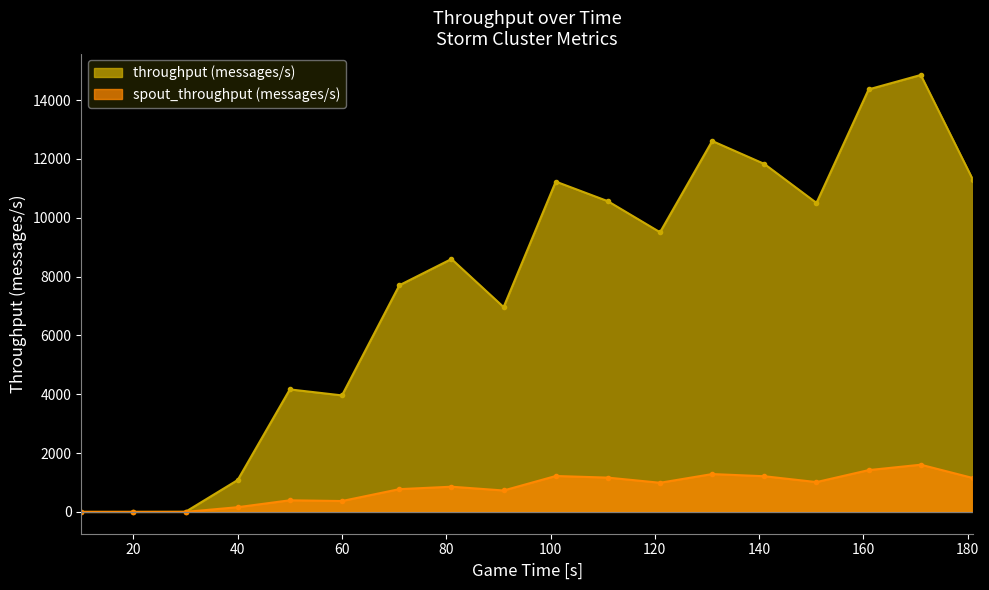

Reading right to left, transcribe all the data shown in this chart.

throughput (messages/s): 11295	14857	14367	10506	11832	12613	9509	10564	11232	6964	8599	7706	3961	4165	1083	3	0	0
spout_throughput (messages/s): 1151	1604	1420	1013	1212	1286	990	1165	1220	727	856	773	369	394	159	0	0	0